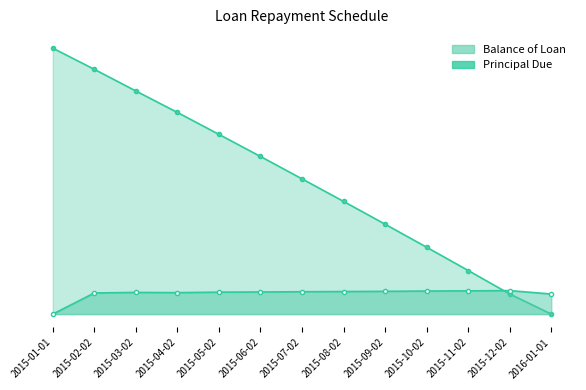

What is the maximum value shown in the chart?

883.8